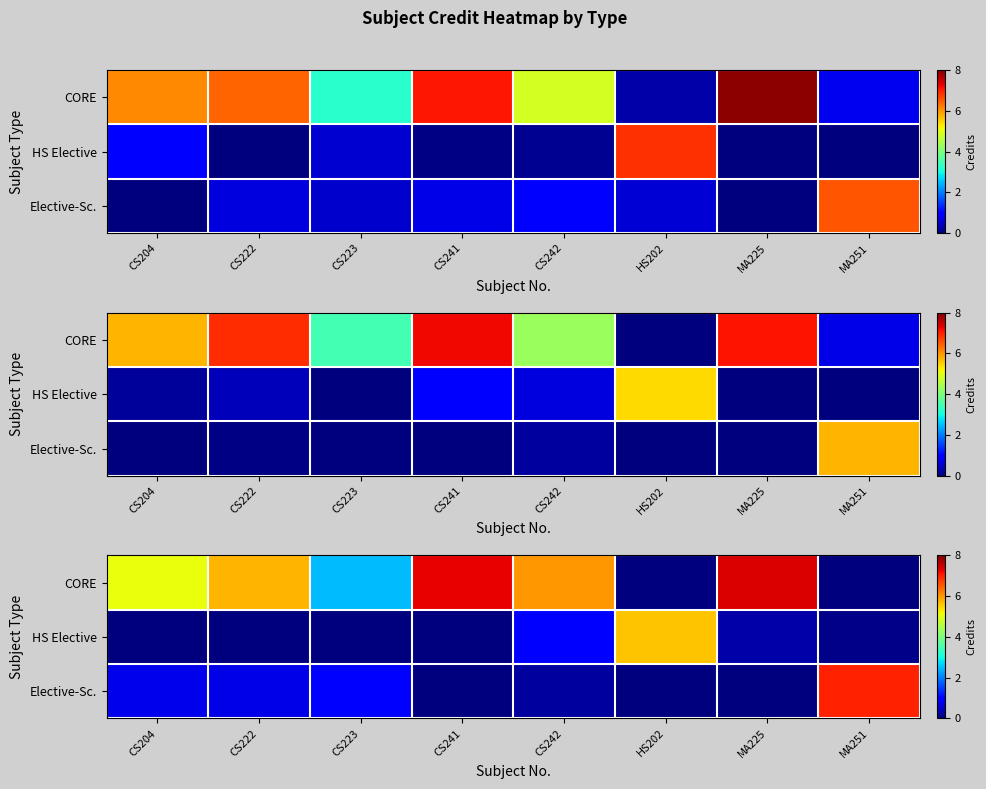

True or false: row_0 has a value of -4.9 at MA251.

False